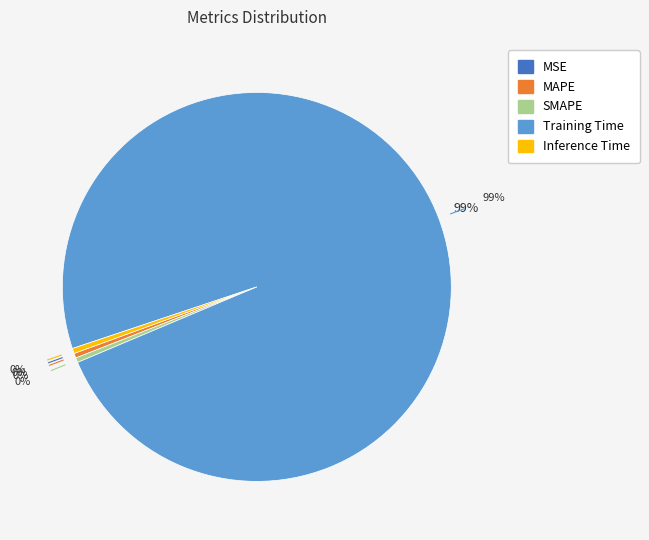

What is the smallest slice in the pie chart?

MSE